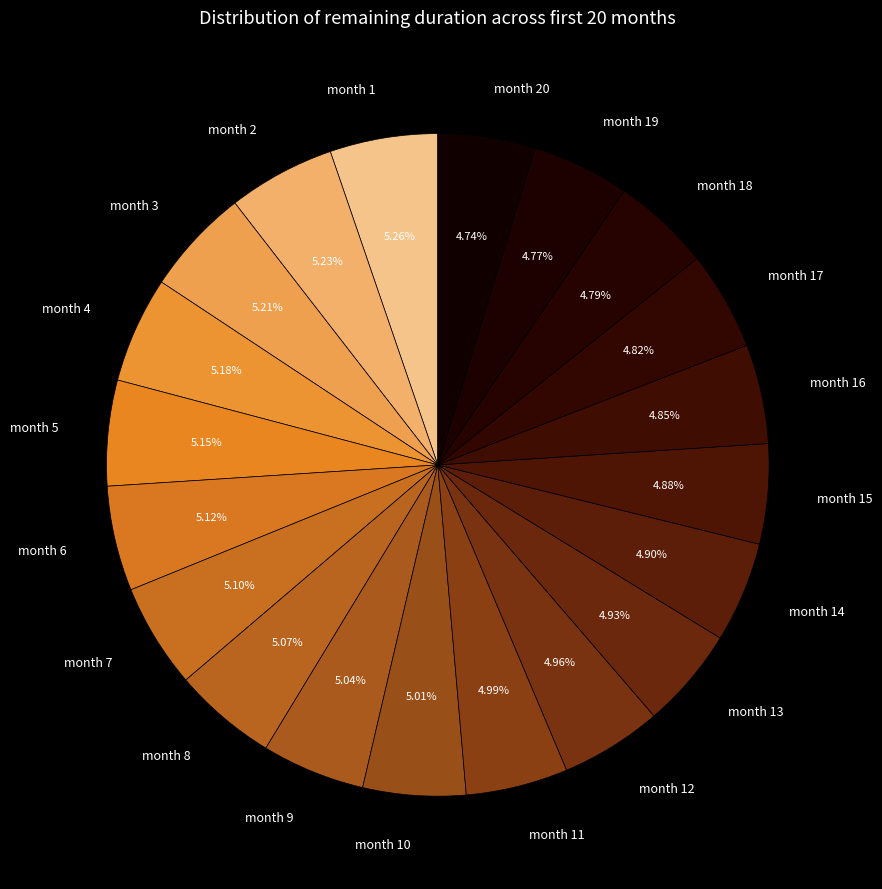

Does month 17 account for over 50% of the chart?

No